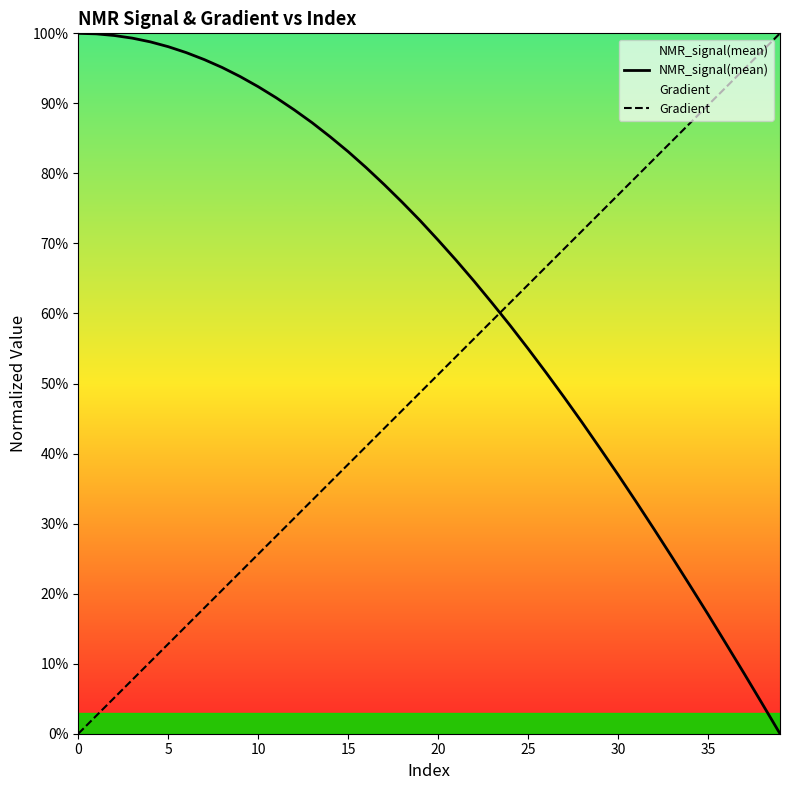

At 12, list the series in order from largest to smallest.

NMR_signal(mean), Gradient